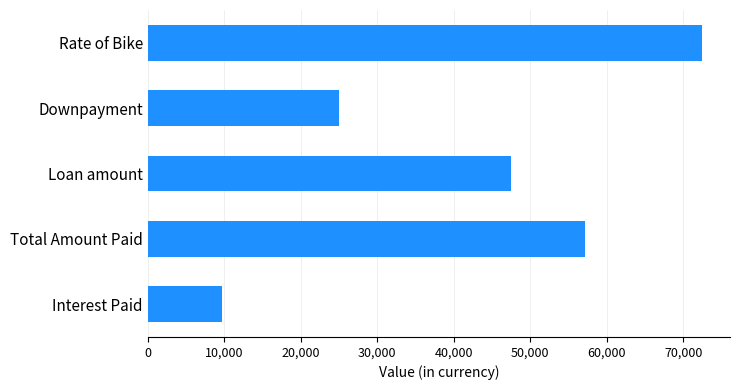

Rank the categories by value from highest to lowest.

Rate of Bike, Total Amount Paid, Loan amount, Downpayment, Interest Paid